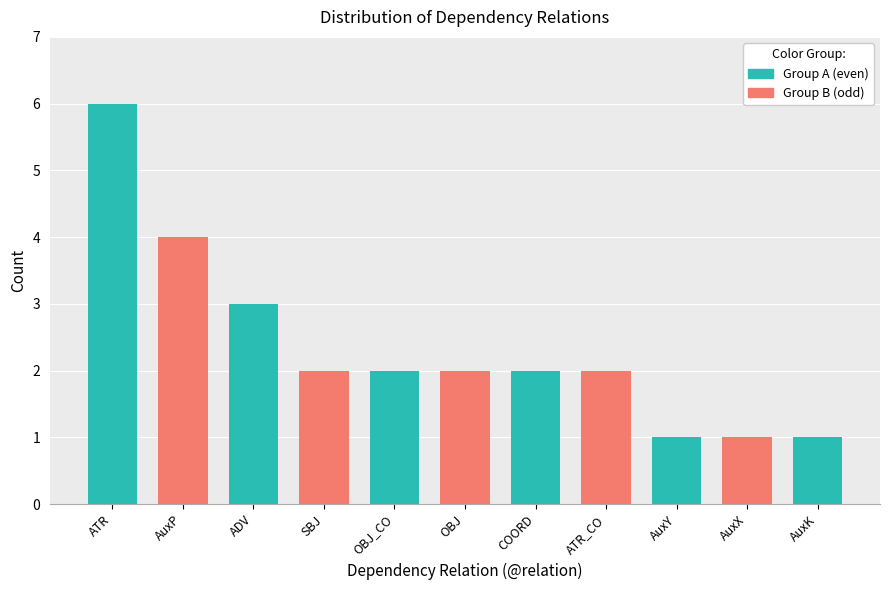

Which label corresponds to the largest value in the chart?

ATR